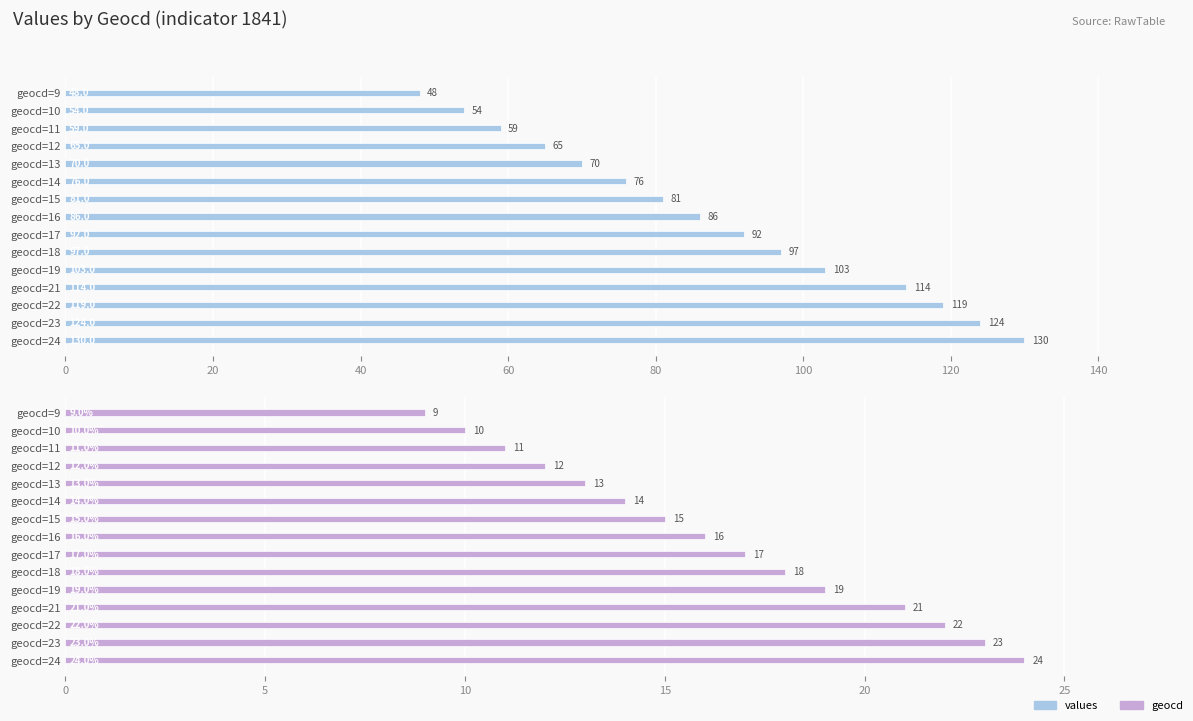

What is the maximum value for values?

130